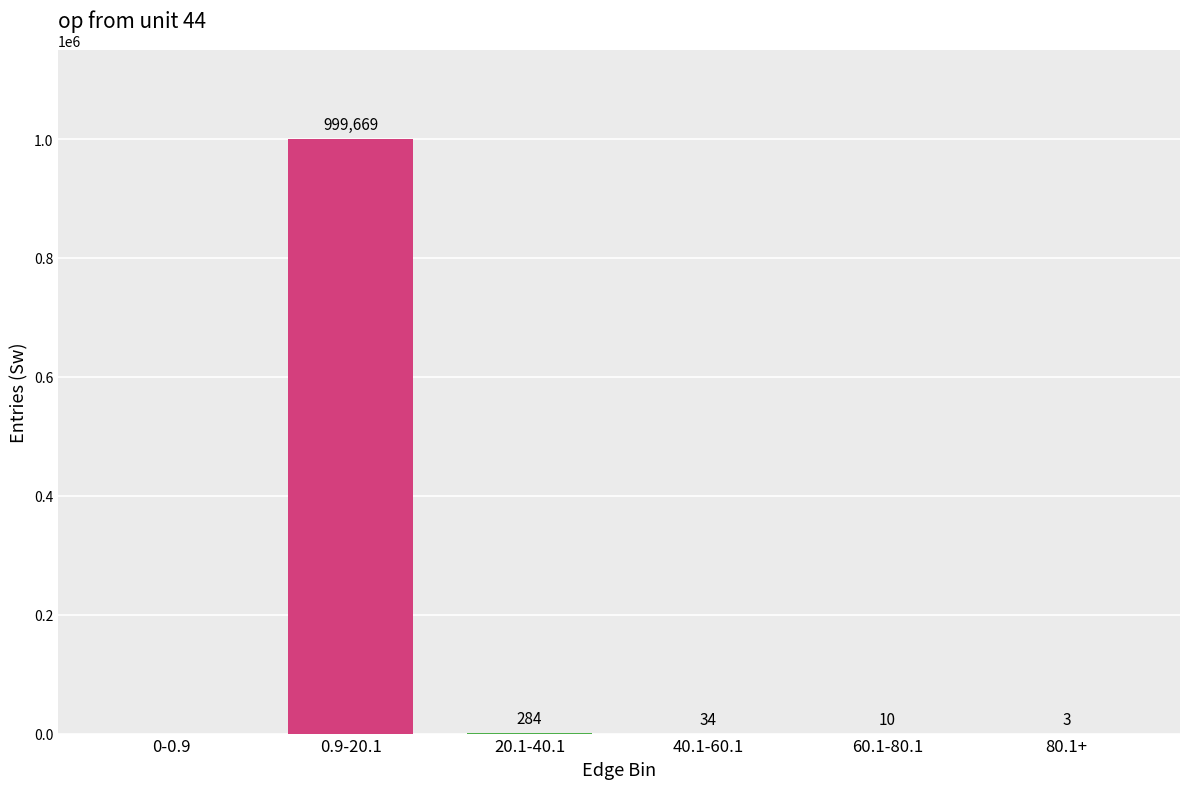

The value at 0-0.9 is 0. True or false?

True